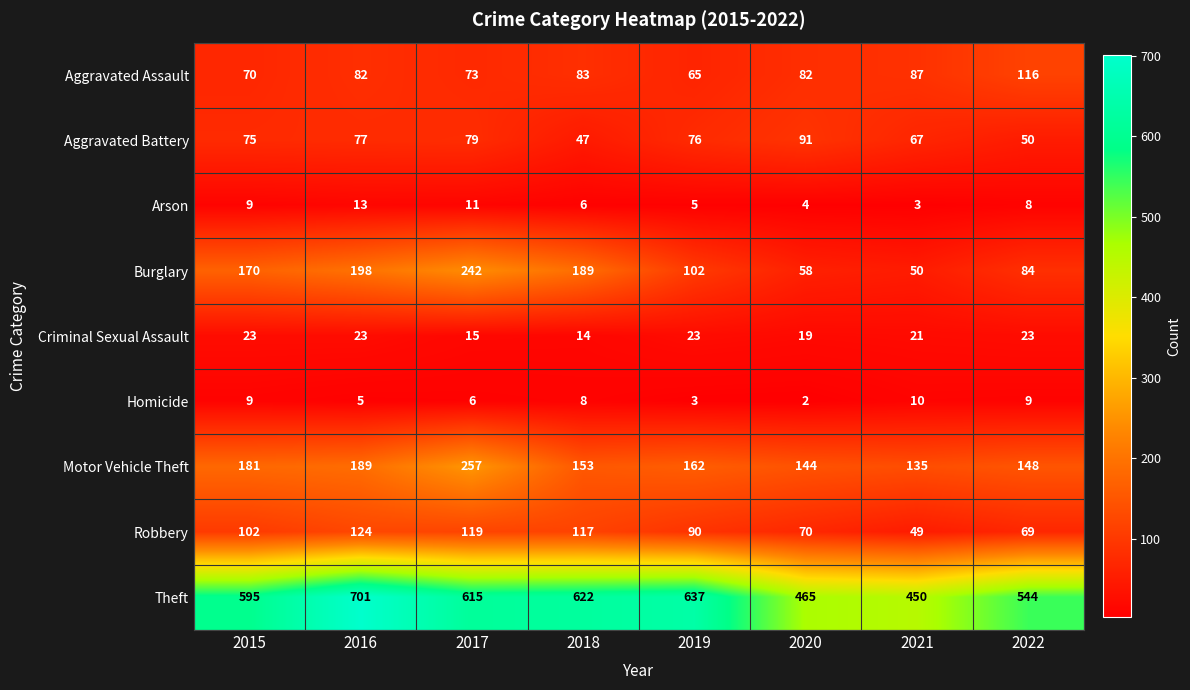

Between 2019 and 2021, which series saw the biggest shift?

Theft